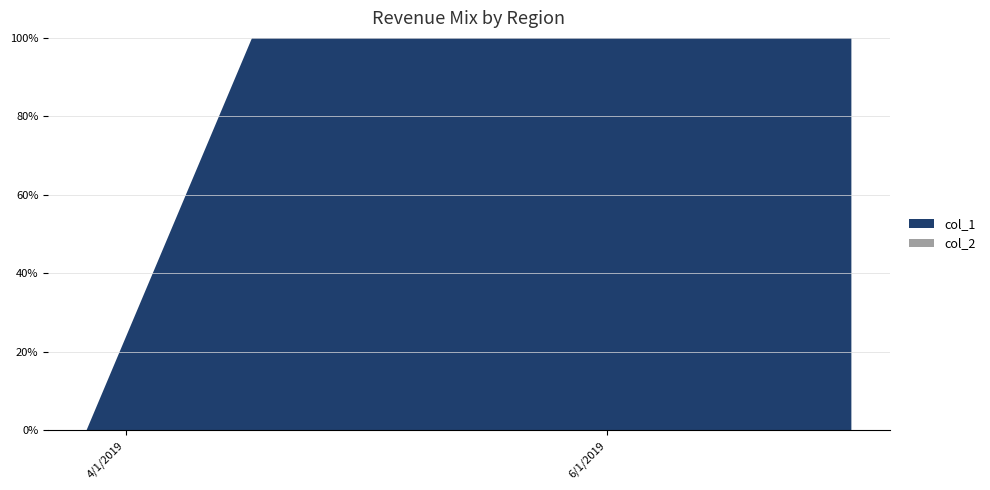

Reading left to right, what are all the values shown in this chart?

col_1: 1553646801=0	1555461202=2	1555464796=3	1555547593=4	1555806811=5	1556152390=6	1556238789=7	1556670790=6	1556760790=7	1557102799=8	1557275594=10	1557362000=9	1557534801=8	1558398793=10	1558571593=11	1560213201=12	1560299591=11	1562027589=10
col_2: 1553646801=0	1555461202=0	1555464796=0	1555547593=0	1555806811=0	1556152390=0	1556238789=0	1556670790=0	1556760790=0	1557102799=0	1557275594=0	1557362000=0	1557534801=0	1558398793=0	1558571593=0	1560213201=0	1560299591=0	1562027589=0